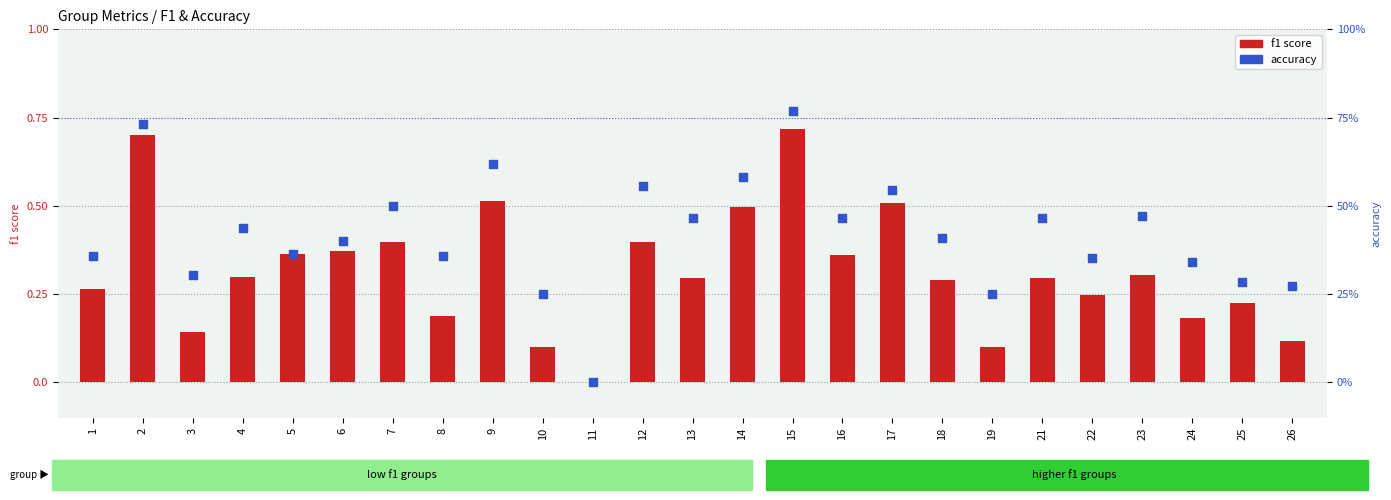

Which series contains the lowest Y value?

f1 score